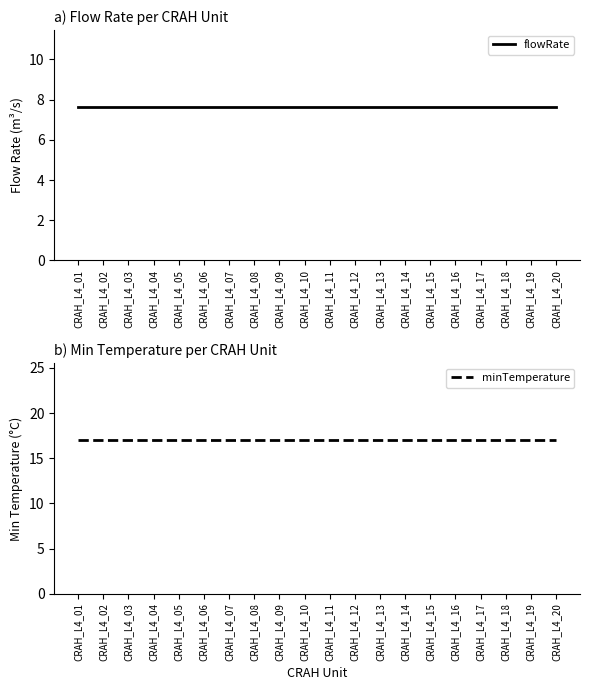

Reading left to right, list all the values displayed in this chart.

flowRate: CRAH_L4_01=7.6	CRAH_L4_02=7.6	CRAH_L4_03=7.6	CRAH_L4_04=7.6	CRAH_L4_05=7.6	CRAH_L4_06=7.6	CRAH_L4_07=7.6	CRAH_L4_08=7.6	CRAH_L4_09=7.6	CRAH_L4_10=7.6	CRAH_L4_11=7.6	CRAH_L4_12=7.6	CRAH_L4_13=7.6	CRAH_L4_14=7.6	CRAH_L4_15=7.6	CRAH_L4_16=7.6	CRAH_L4_17=7.6	CRAH_L4_18=7.6	CRAH_L4_19=7.6	CRAH_L4_20=7.6
minTemperature: CRAH_L4_01=17.0	CRAH_L4_02=17.0	CRAH_L4_03=17.0	CRAH_L4_04=17.0	CRAH_L4_05=17.0	CRAH_L4_06=17.0	CRAH_L4_07=17.0	CRAH_L4_08=17.0	CRAH_L4_09=17.0	CRAH_L4_10=17.0	CRAH_L4_11=17.0	CRAH_L4_12=17.0	CRAH_L4_13=17.0	CRAH_L4_14=17.0	CRAH_L4_15=17.0	CRAH_L4_16=17.0	CRAH_L4_17=17.0	CRAH_L4_18=17.0	CRAH_L4_19=17.0	CRAH_L4_20=17.0